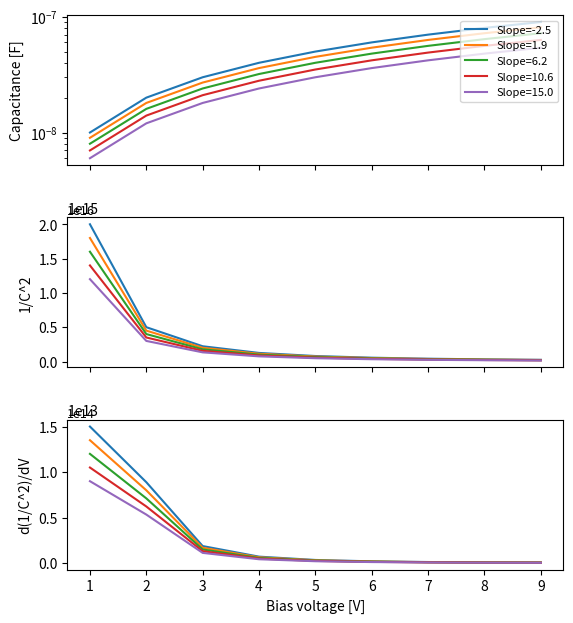

True or false: Code and Code×0.7 intersect in this chart.

False